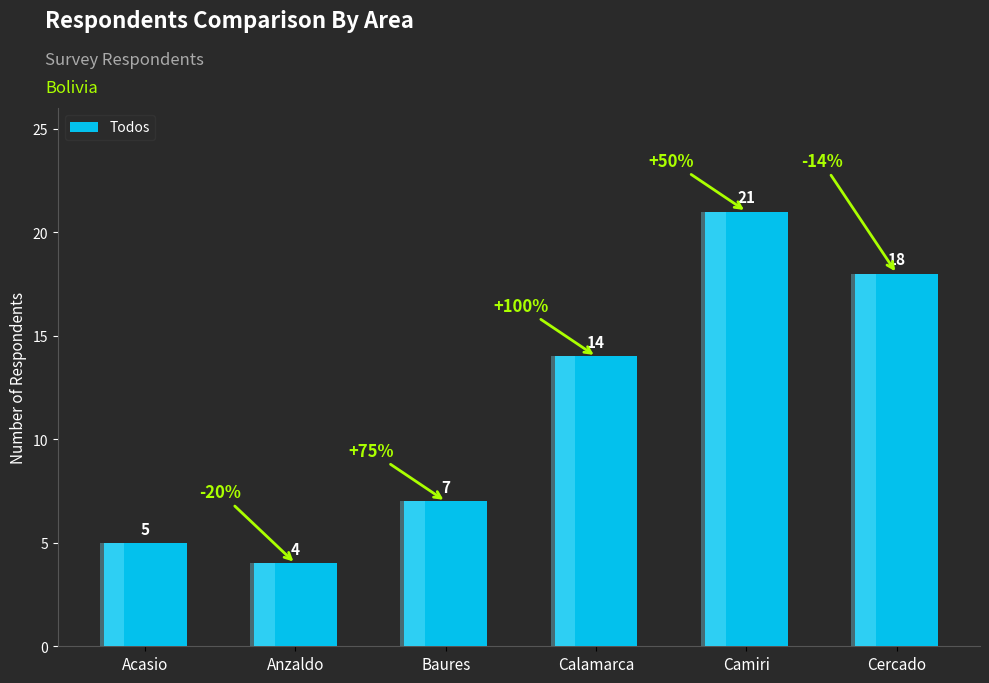

True or false: the data shows 7 at Anzaldo.

False